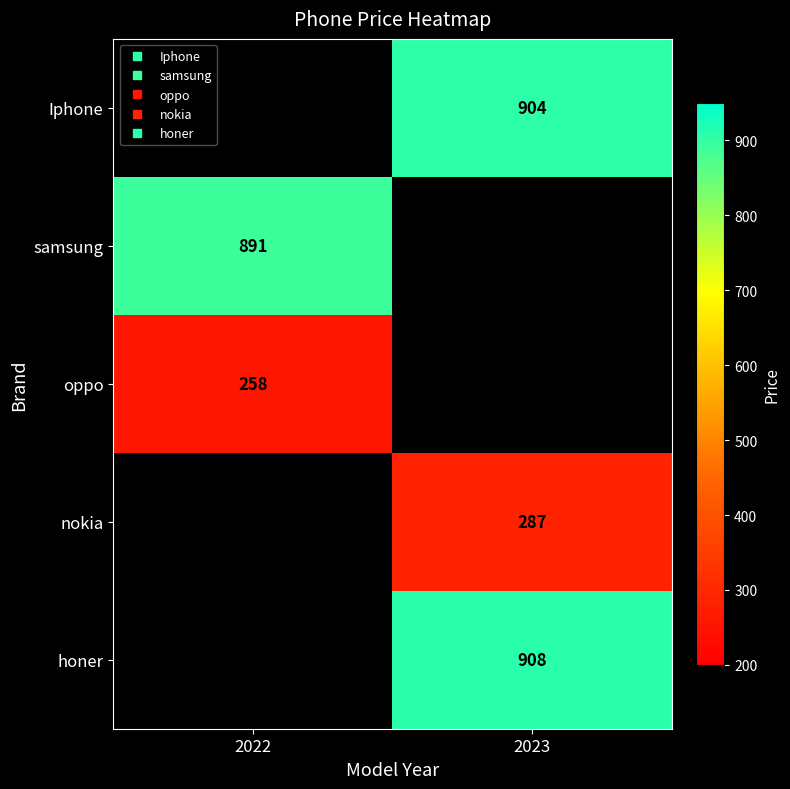

Read the oppo value at 2022.

258.0